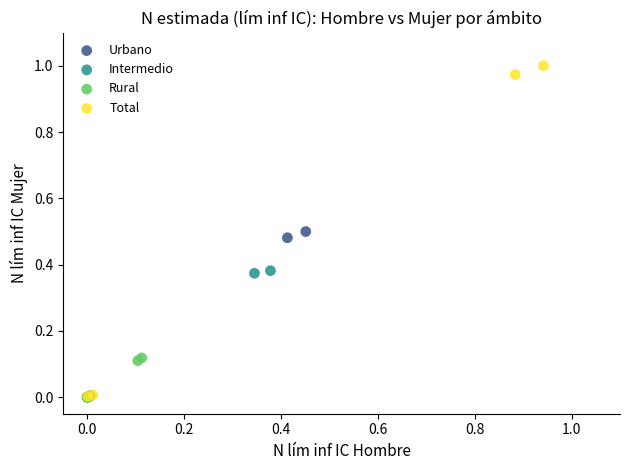

Which series reaches the maximum Y coordinate?

Total